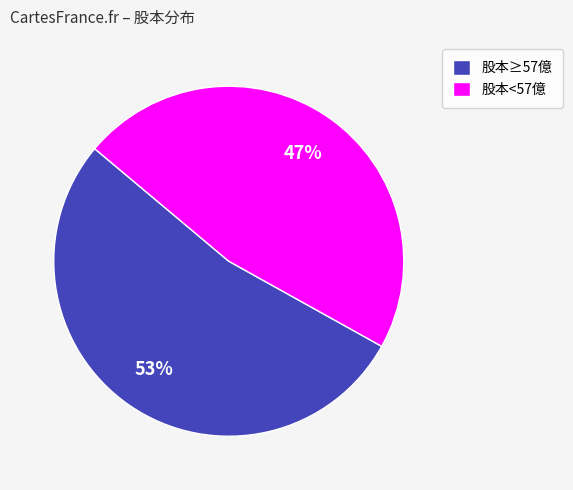

What percentage is the 股本<57億 slice, to the nearest percent?

47%